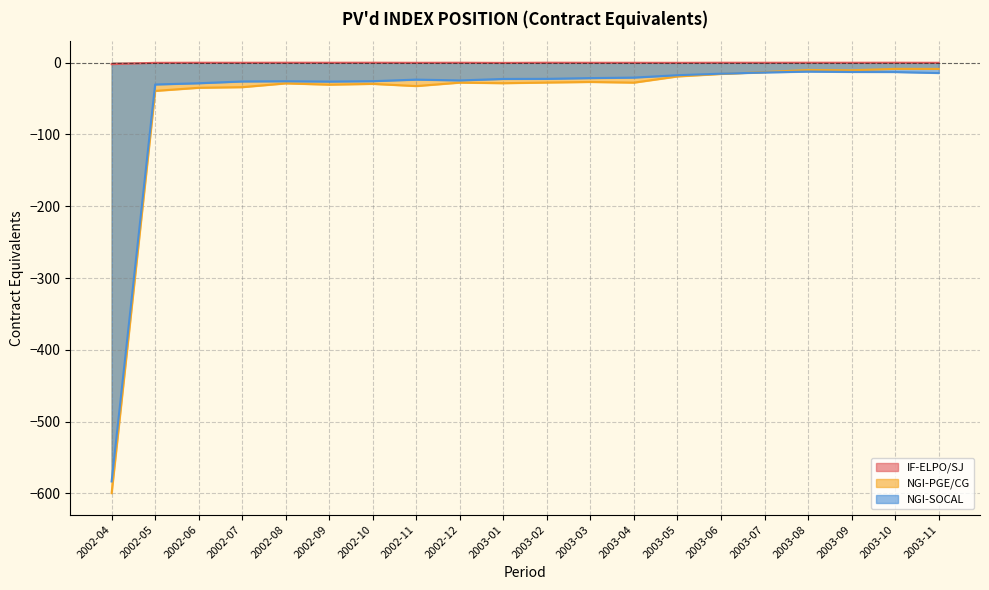

True or false: IF-ELPO/SJ and NGI-SOCAL intersect in this chart.

False